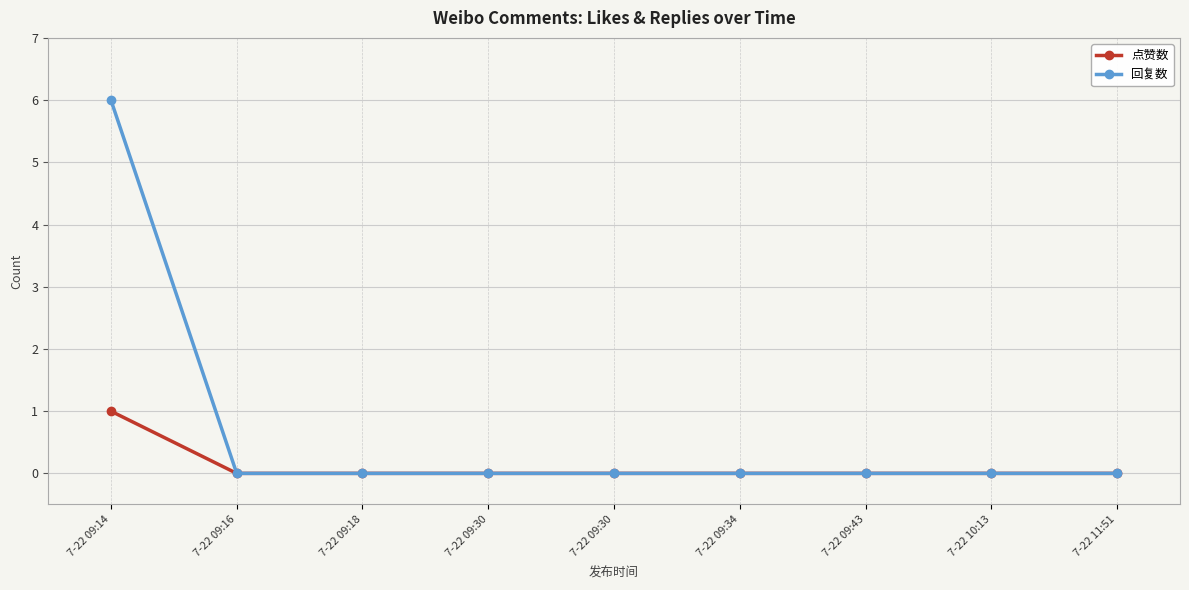

What is the maximum value shown in the chart?

6